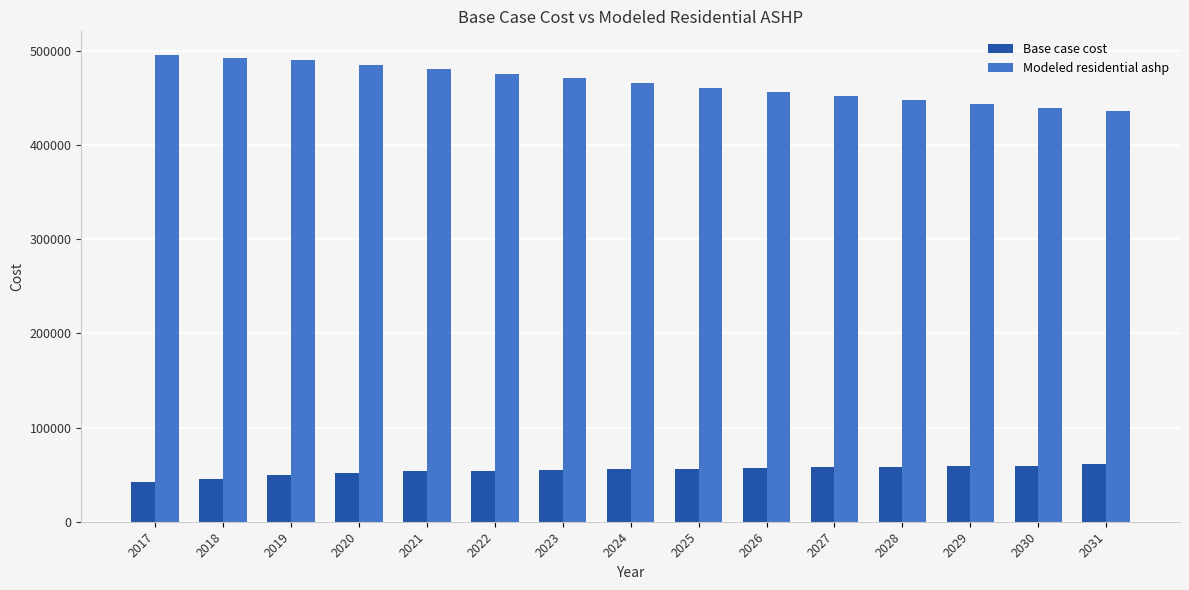

What is the smallest value displayed?

42038.6